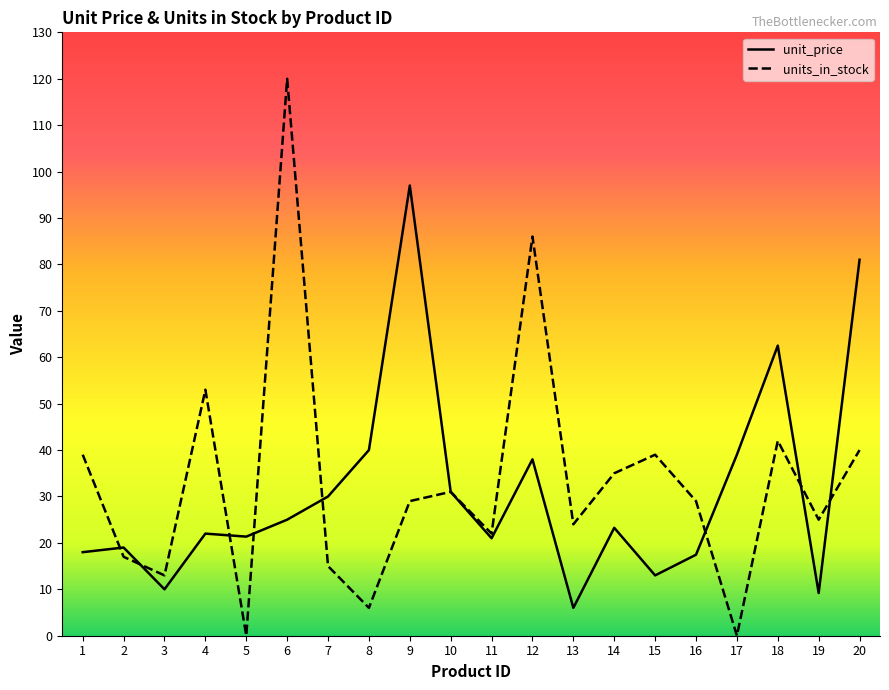

Count the number of categories in the chart.

20